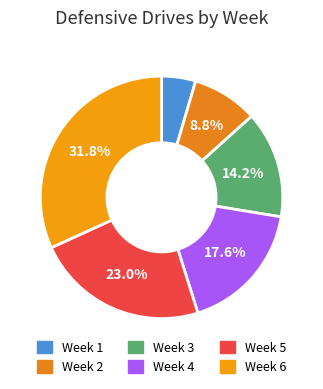

To the nearest percent, what portion does Week 5 represent?

23%